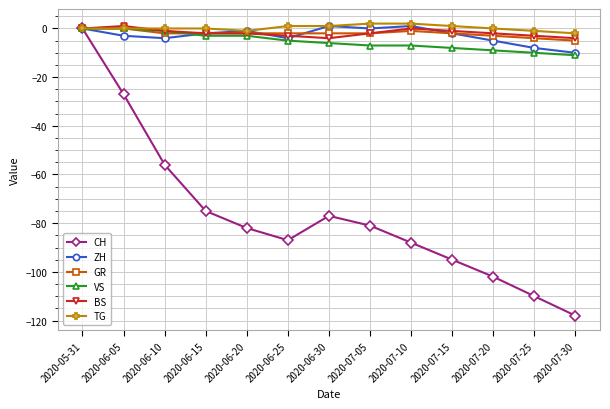

What is the smallest value displayed?

-118